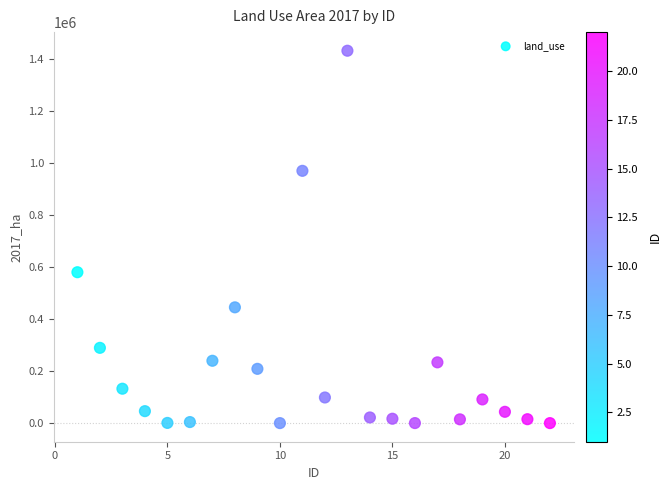

What Y value in the scatter plot is closest to 716820?

580931